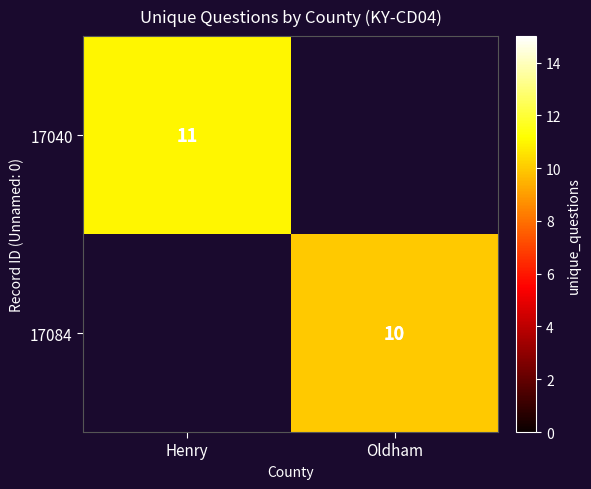

The 17040 series shows 3 at Henry. True or false?

False